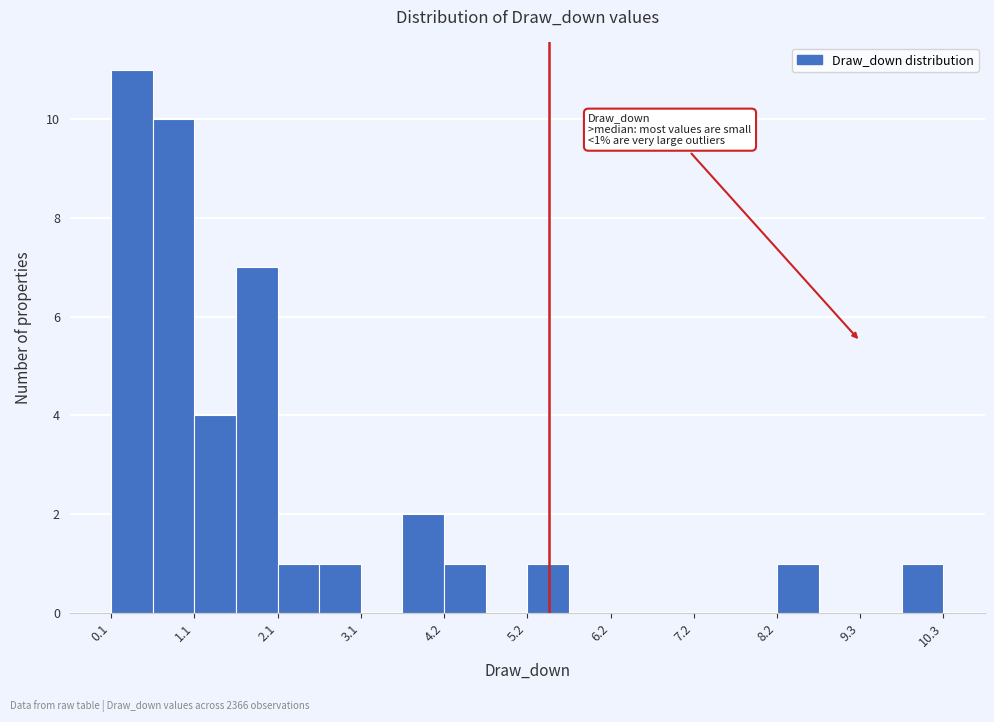

Around what value on the x-axis is the tallest bar? Give the approximate position of its centre, as read against the axis.

0.4